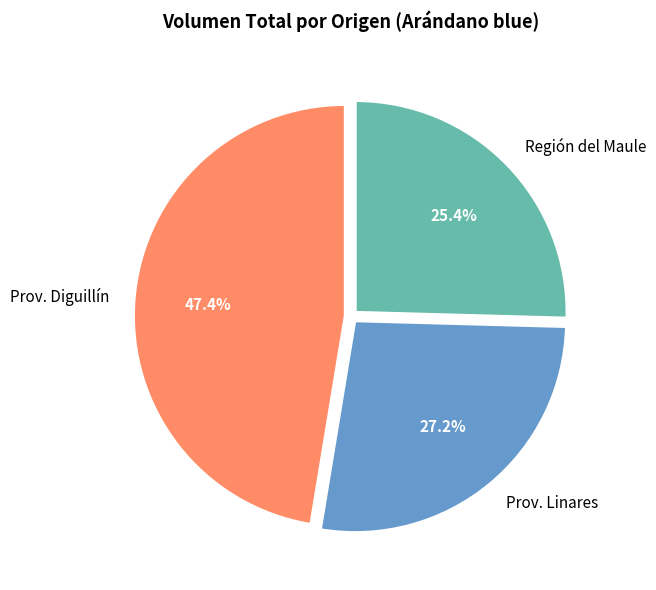

Does any single category account for the majority?

No